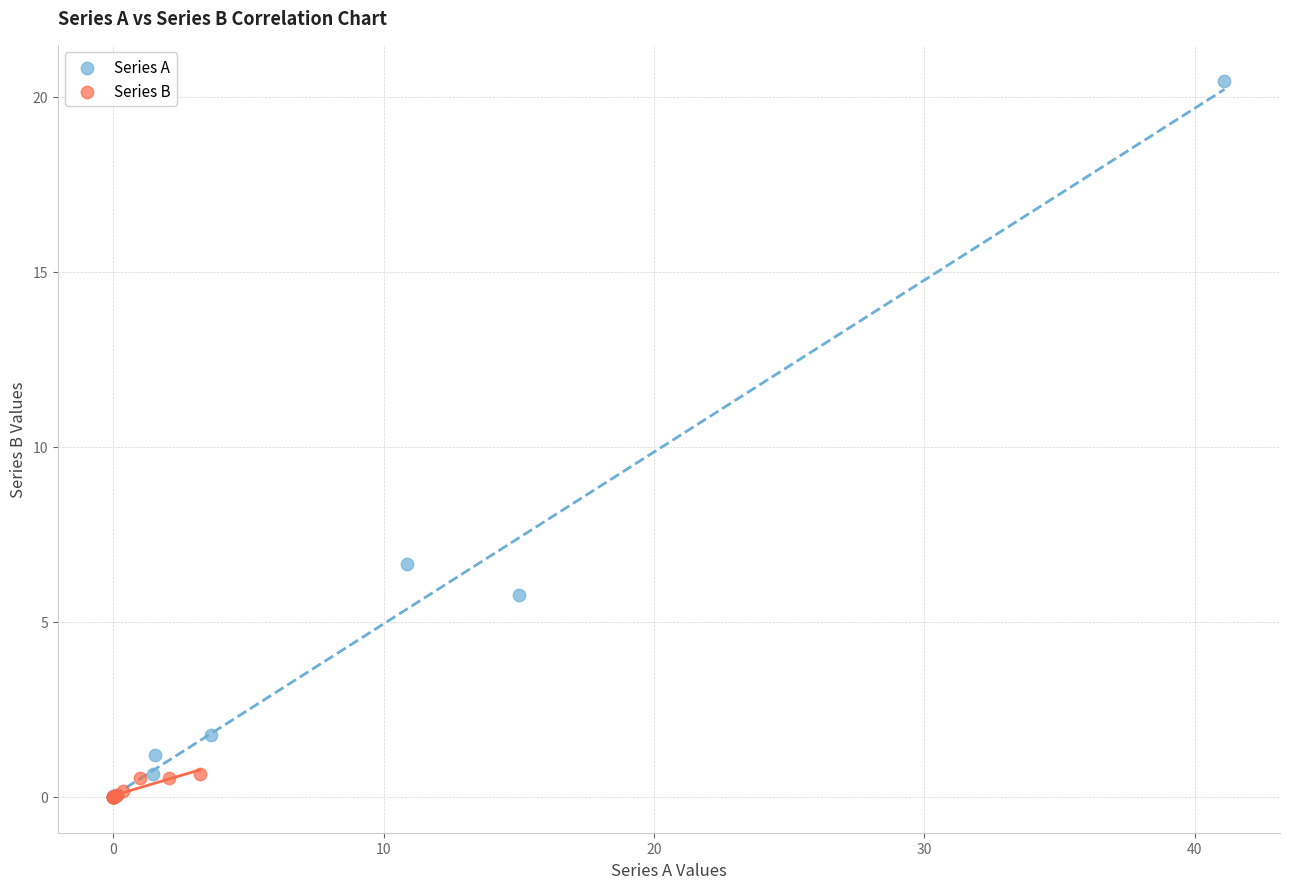

Which series contains the highest Y value?

Series A